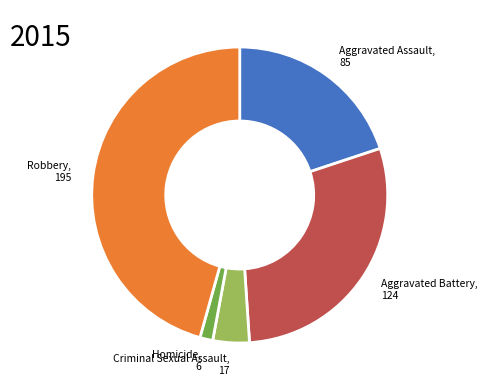

Is there a majority slice in this chart?

No